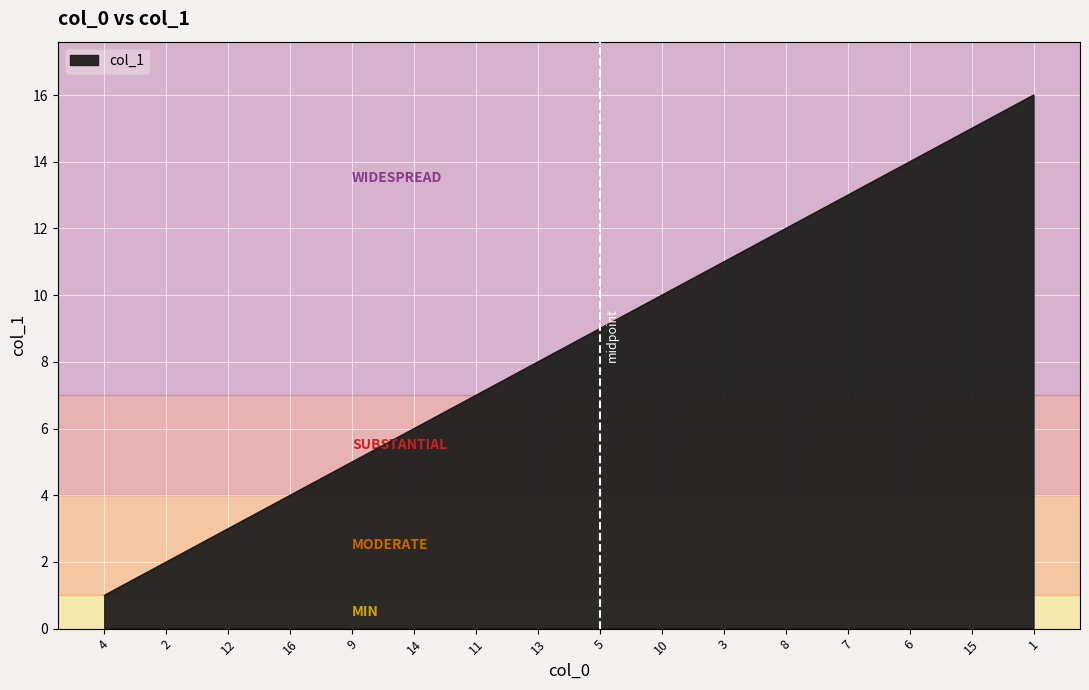

List the labels in order of value, smallest first.

4, 2, 12, 16, 9, 14, 11, 13, 5, 10, 3, 8, 7, 6, 15, 1